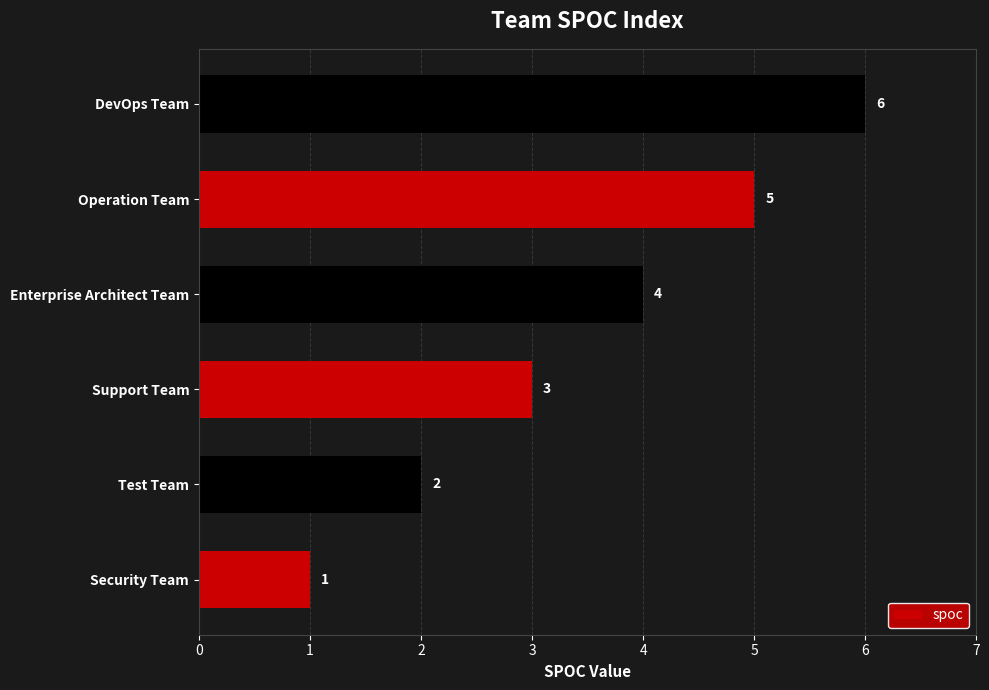

What is the approximate value at Enterprise Architect Team?

4